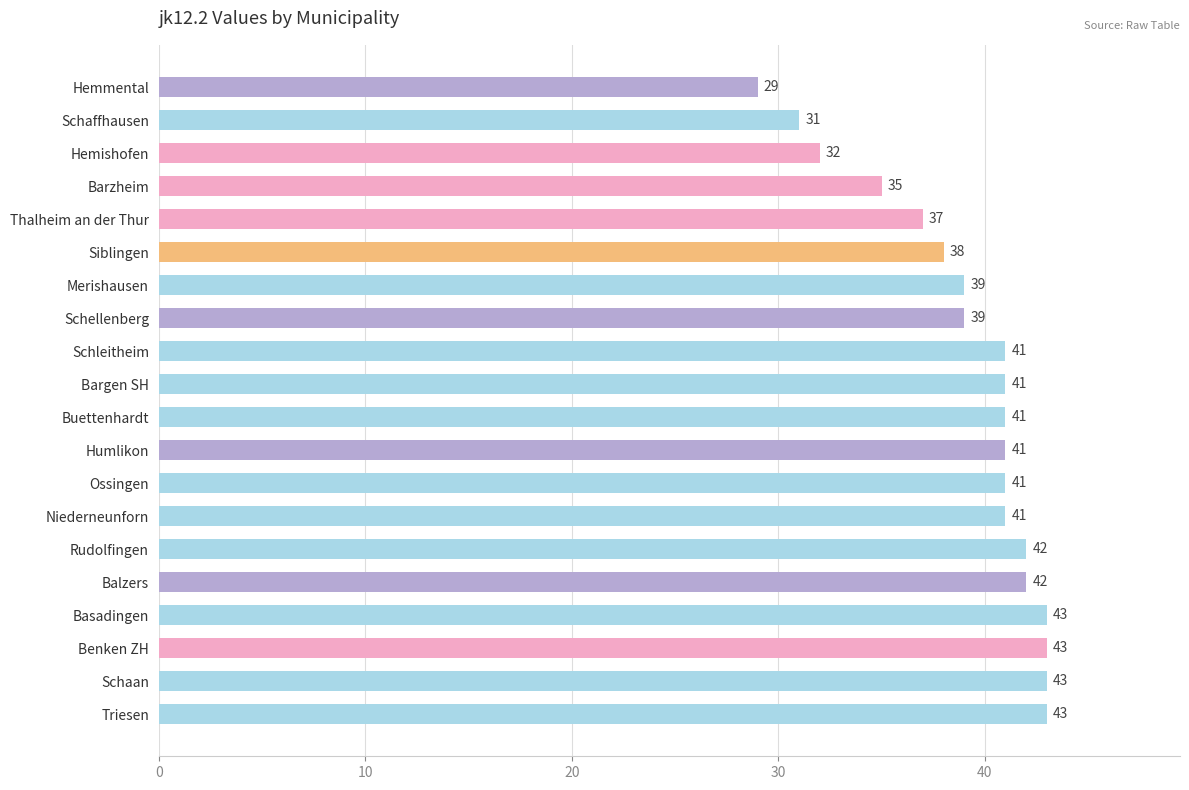

How many bars are there in total?

20